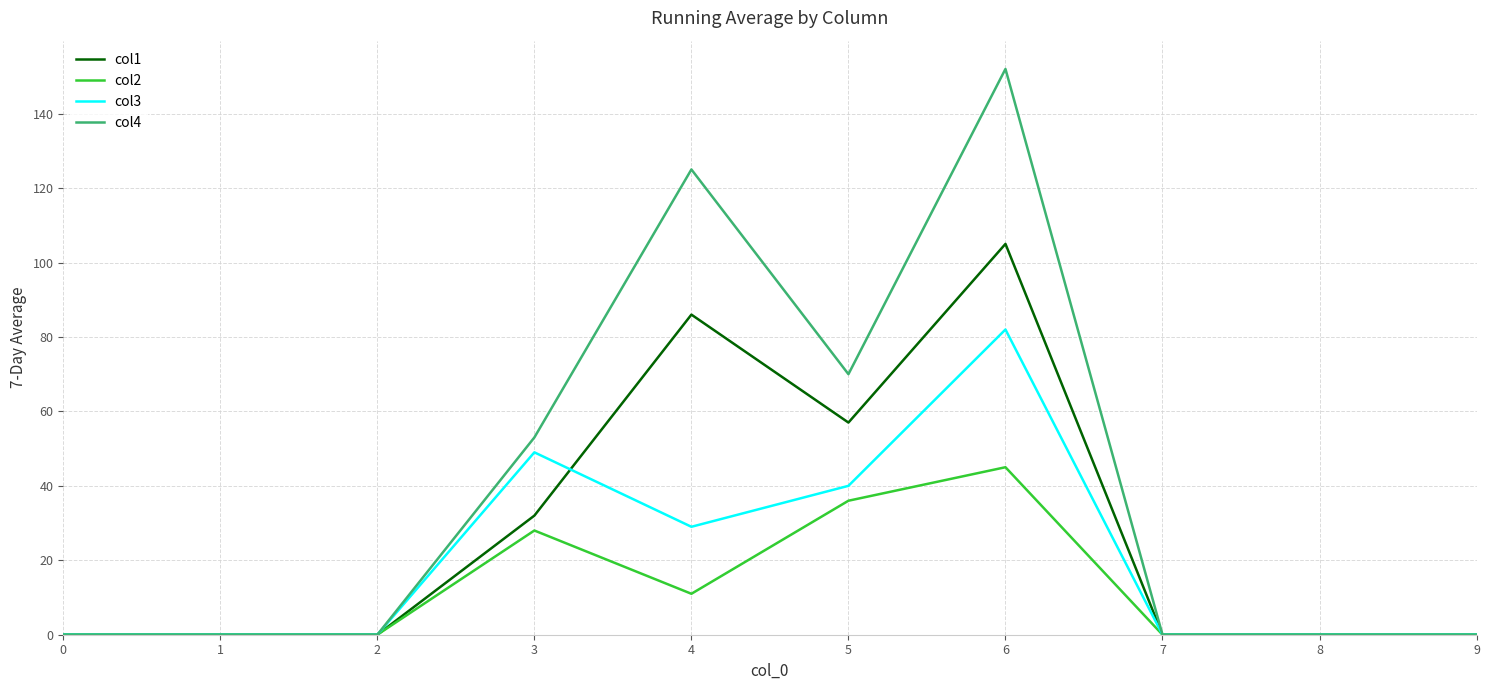

Is the value of col1 at 6 greater than the value of col2 at 8?

Yes